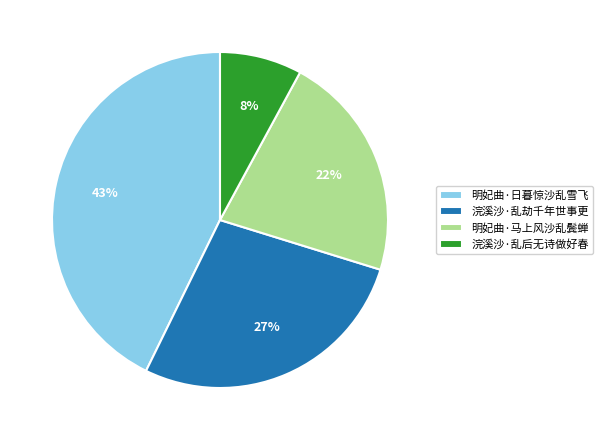

Is there a majority slice in this chart?

No